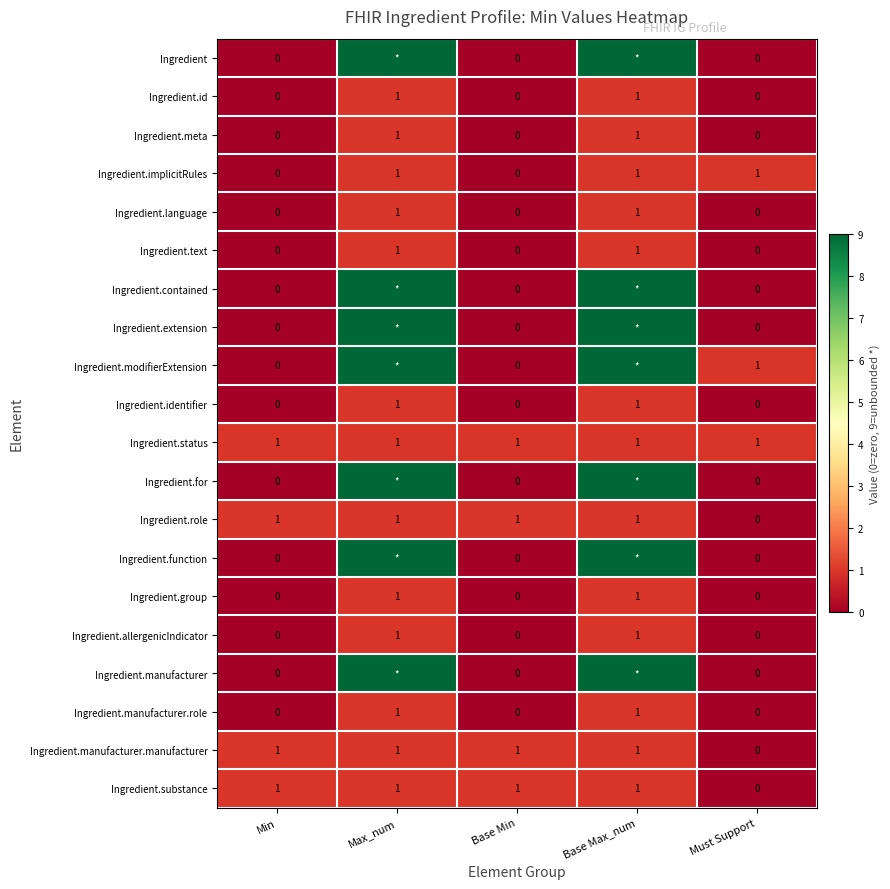

What is the difference between the highest and lowest values at Base Min?

1